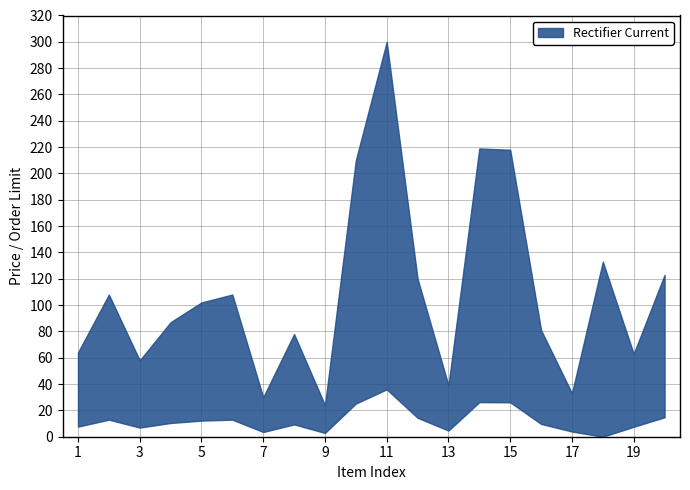

At 9, list the series in order from smallest to largest.

order_limit, price